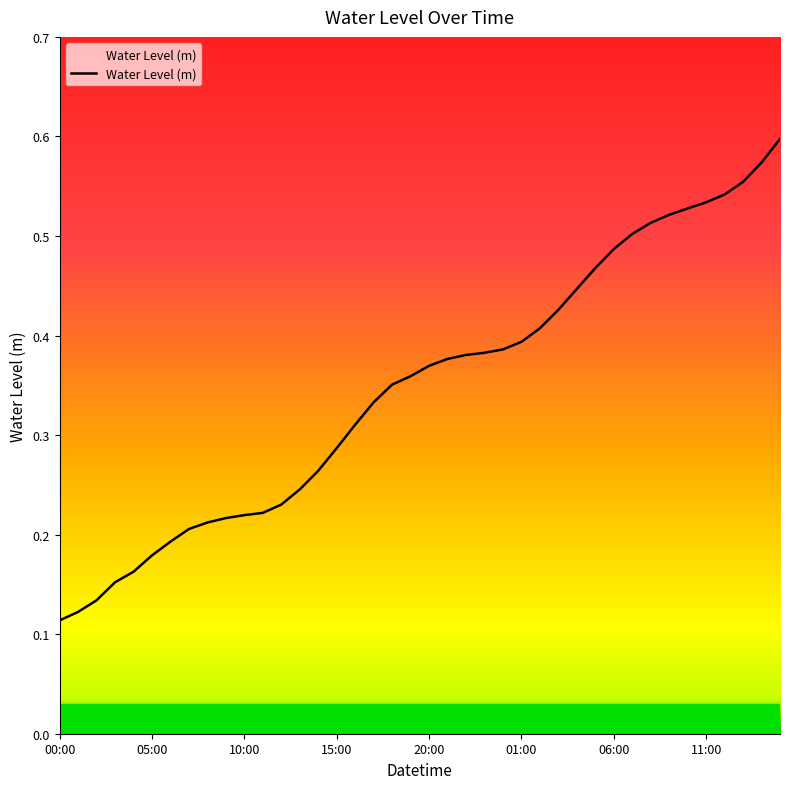

What is the smallest value displayed?

0.1